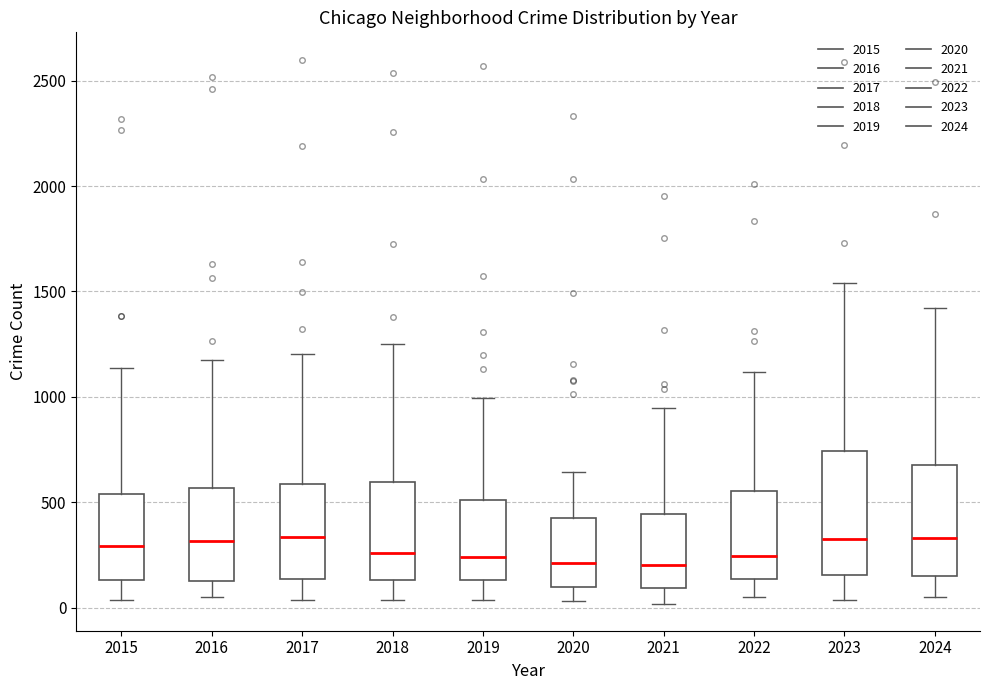

Where does the median line of the box at x = 2021 sit on the y-axis? The values are not printed on the chart, so give them approximately, as read against the axis.

200